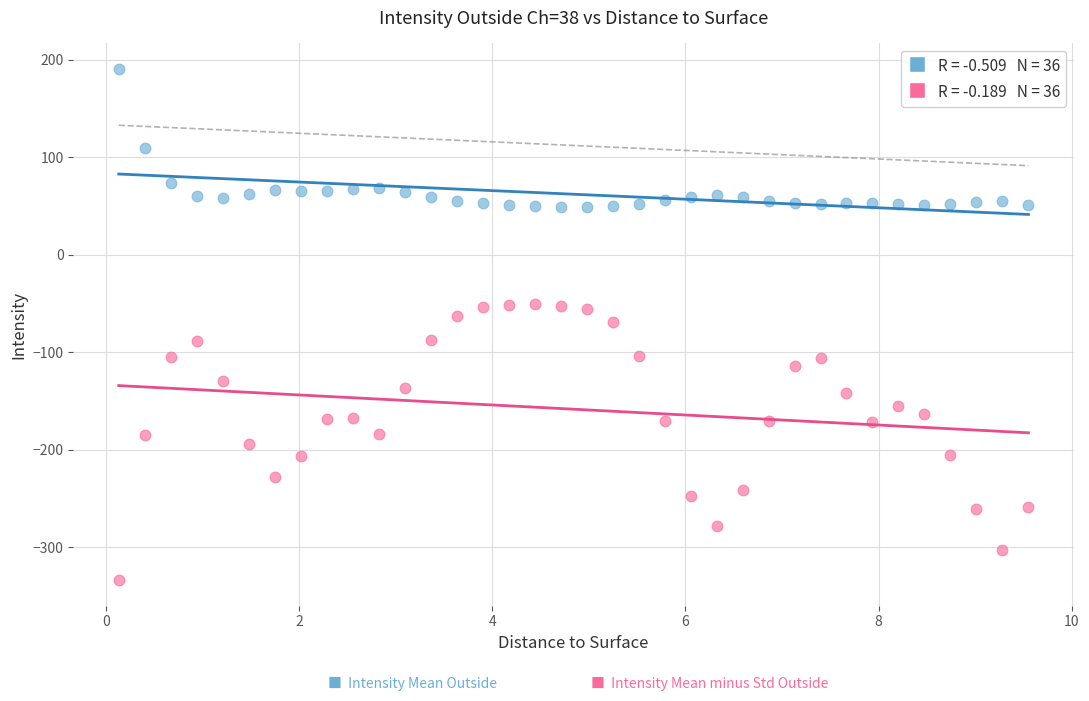

Across all data points, what is the range of X values (max minus min)?

9.4